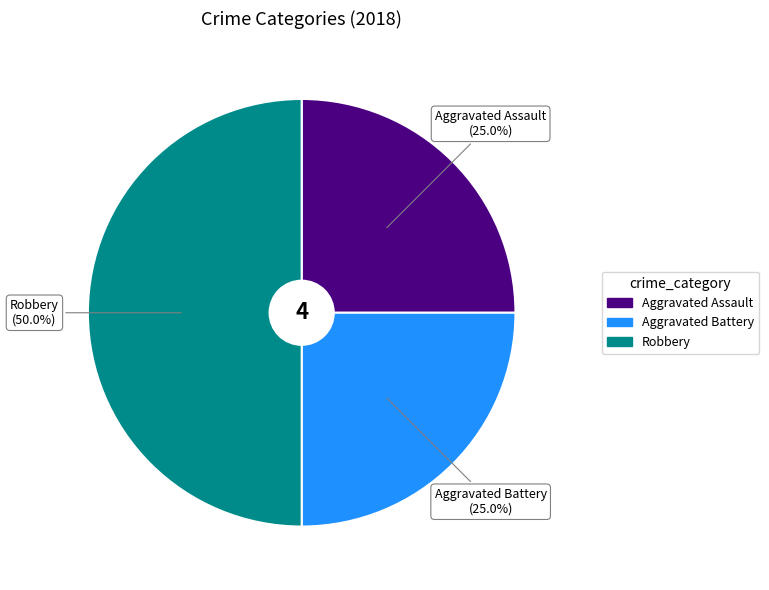

Does Aggravated Assault represent more than half of the total?

No